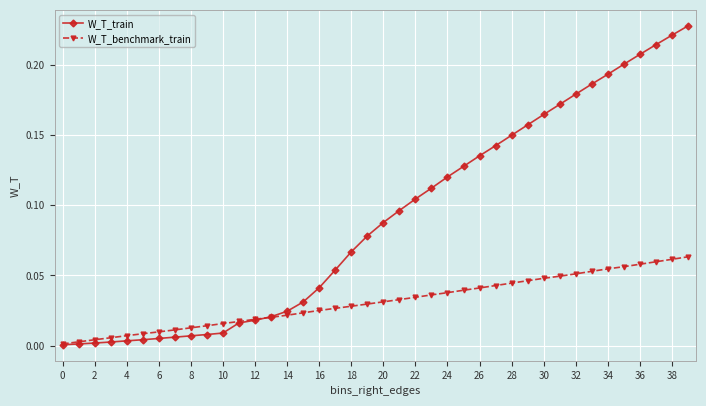

Which series has the widest spread of values?

W_T_train